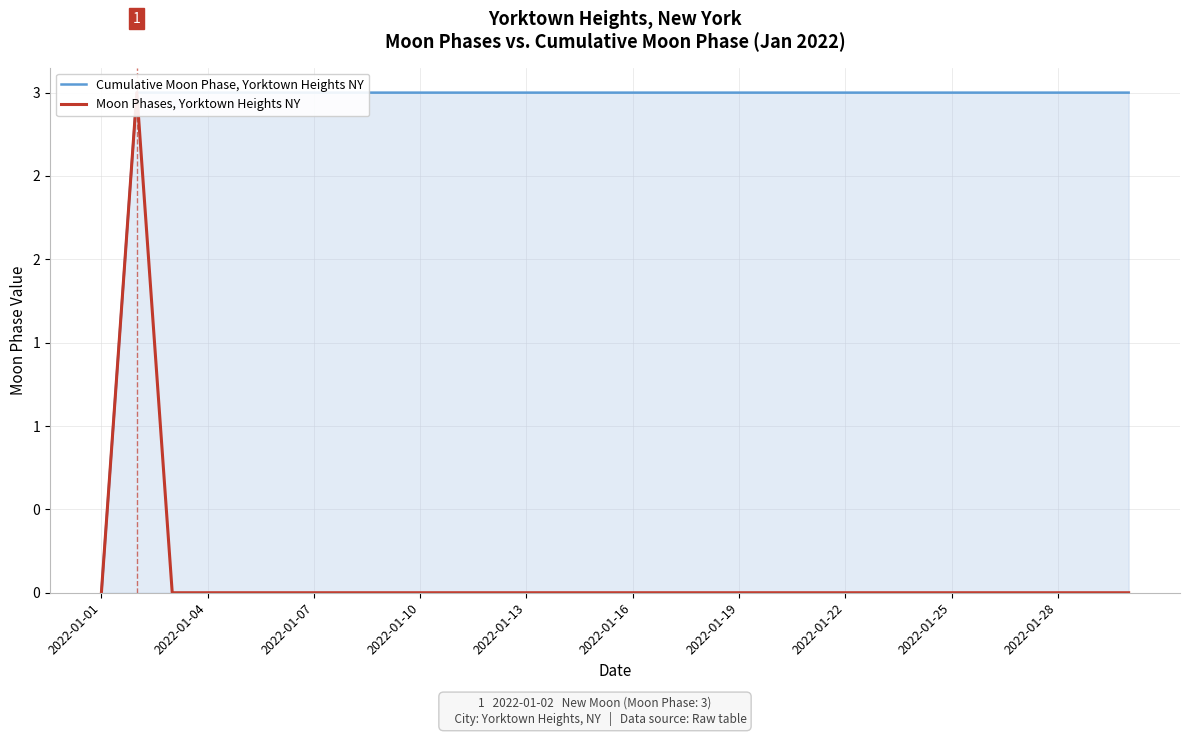

The value of Cumulative Moon Phase, Yorktown Heights NY at 2022-01-04 is 3. True or false?

True